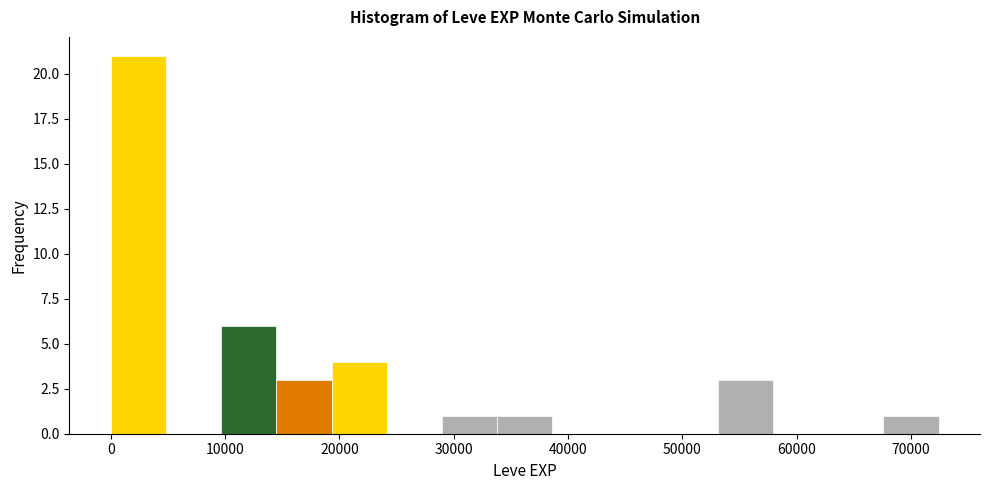

Which range on the x-axis has the tallest bar?

0 to 5000